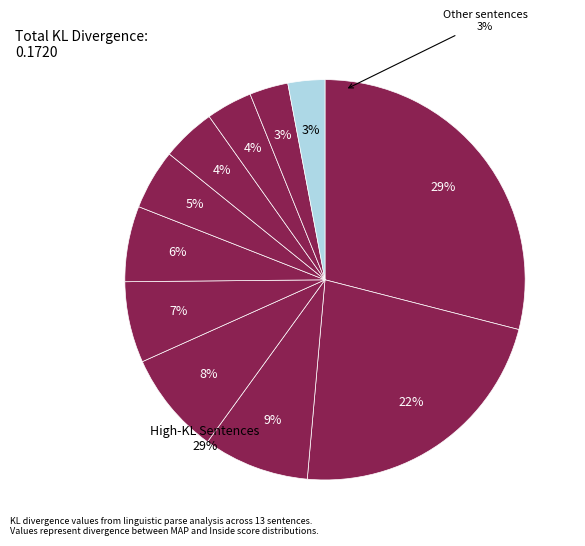

Combined, do past <WUG> <WUG> past sneeze and past say null past hurt account for over 50%?

No